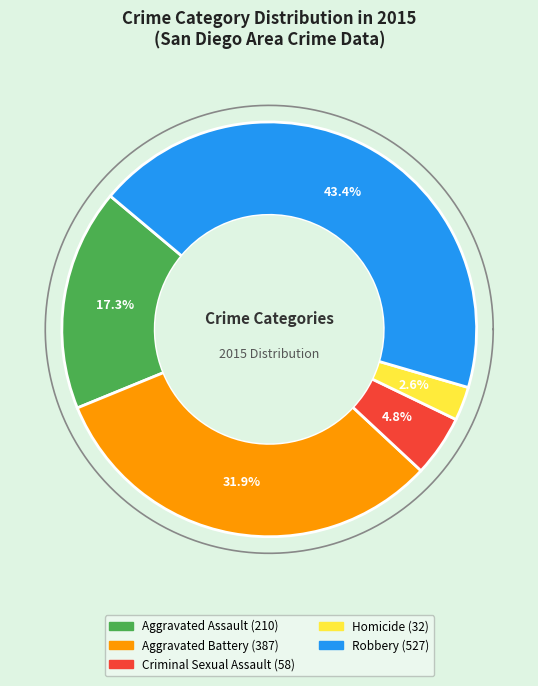

Which slice is the largest?

Robbery